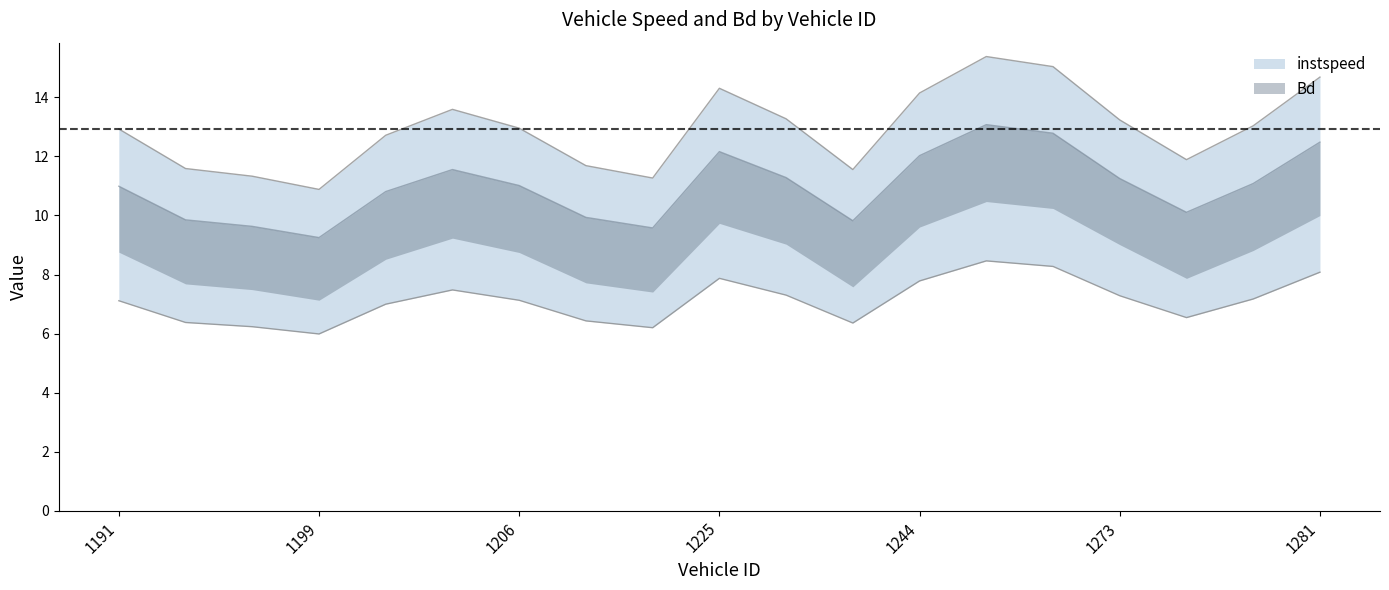

Approximately how many times larger is the value at 1276.0 compared to 1204.0?

0.9